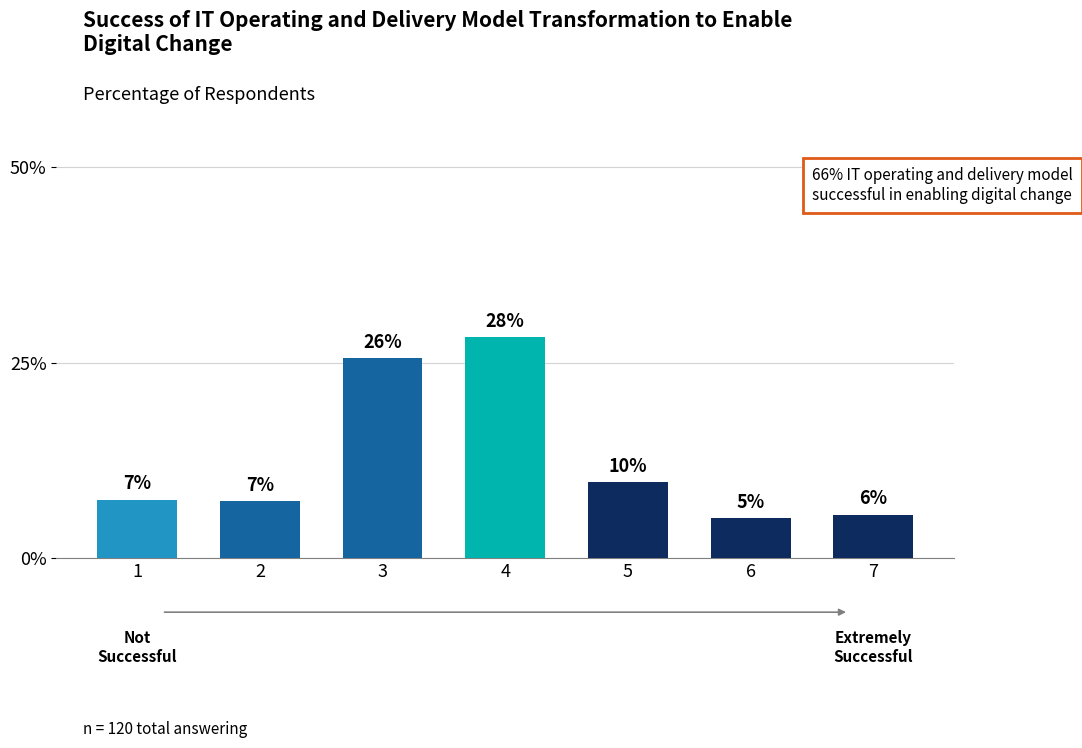

Reading left to right, transcribe all the data shown in this chart.

0.1	0.1	0.3	0.3	0.1	0.1	0.1